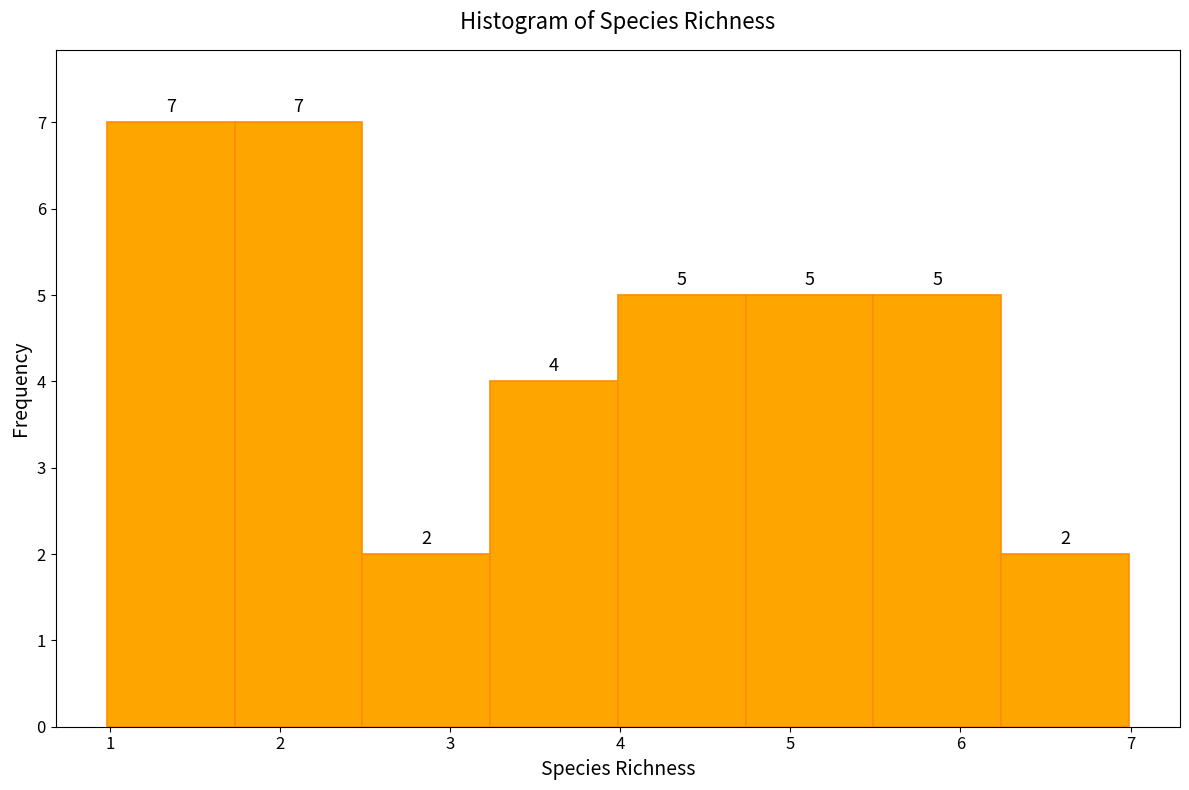

Reading left to right, transcribe this chart: for each bar, give the range it covers on the x-axis and its height. The bar edges are not printed on the chart, so give them approximately, as read against the axis.

1.0 to 1.7: 7
1.7 to 2.5: 7
2.5 to 3.2: 2
3.2 to 4.0: 4
4.0 to 4.7: 5
4.7 to 5.5: 5
5.5 to 6.2: 5
6.2 to 7.0: 2